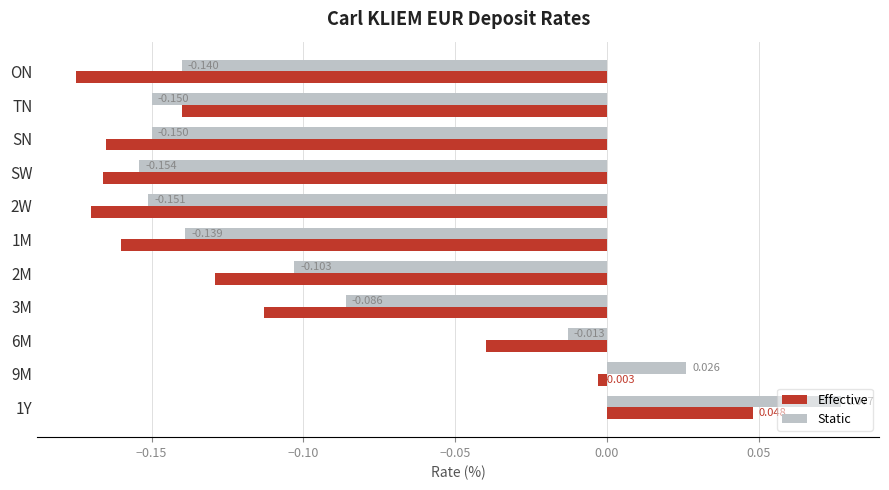

What is the difference between the maximum and second lowest values in the Effective series?

0.2